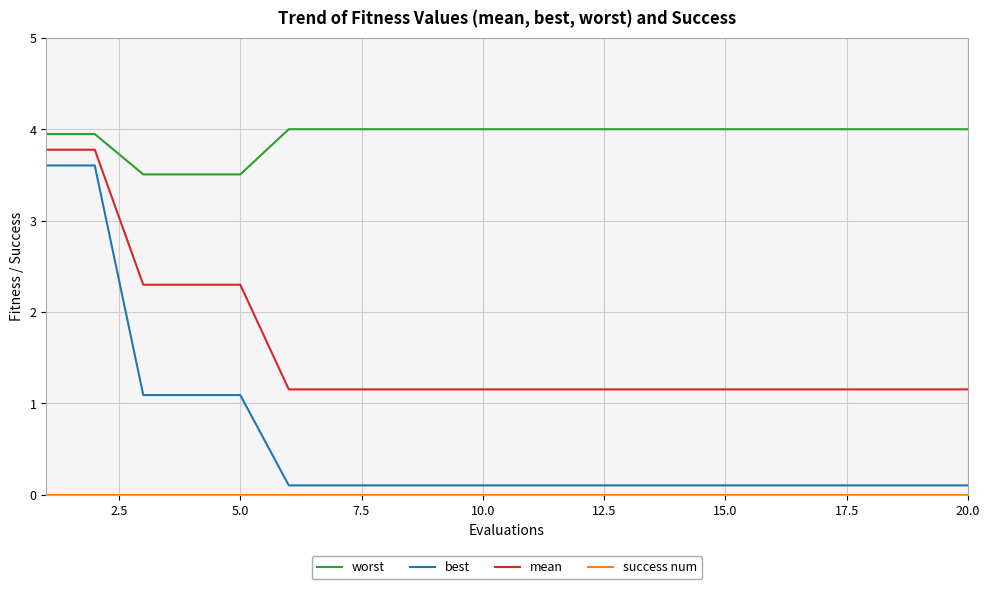

Is this an area chart (filled region under the line)?

No